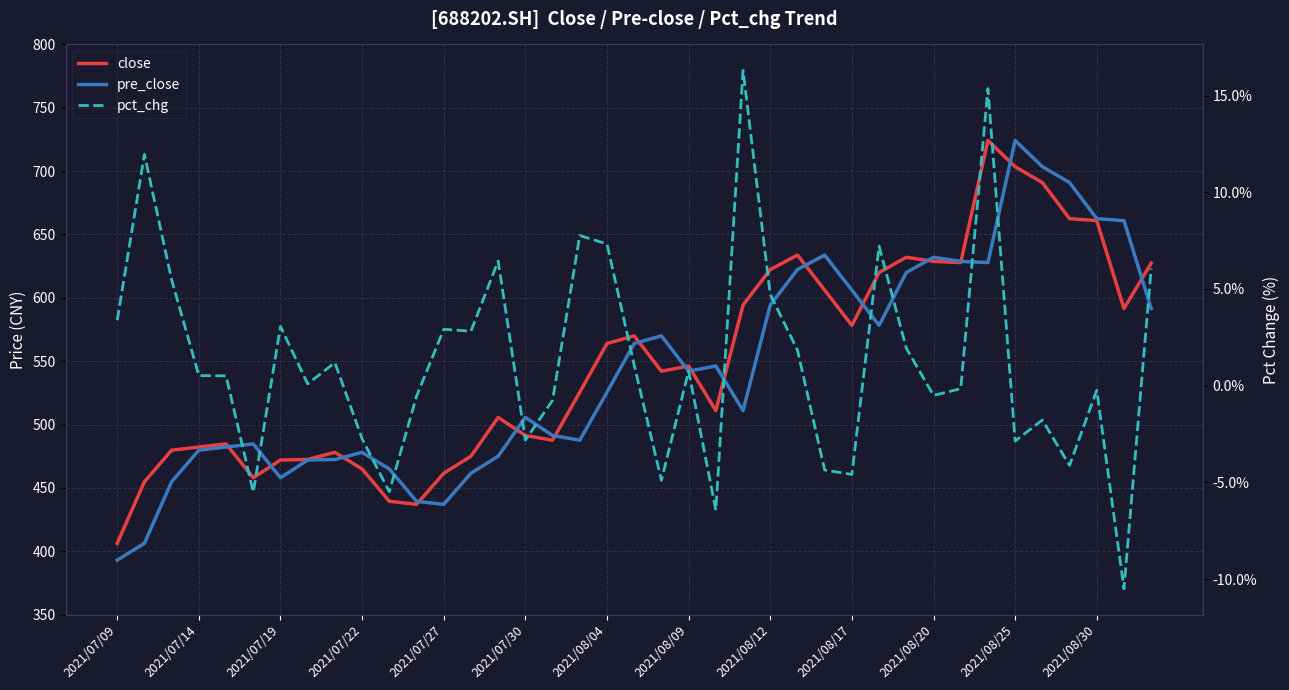

True or false: pre_close has more than 1 interior local peaks.

True